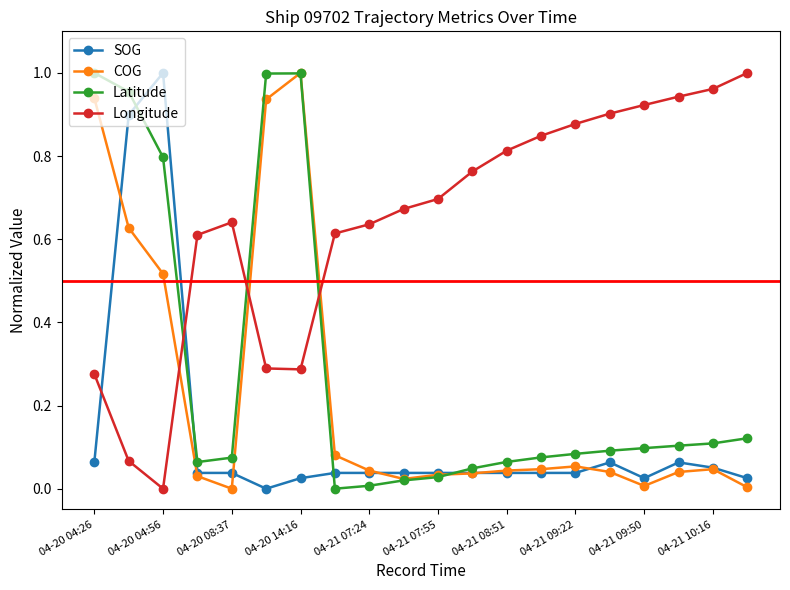

How many intersections are there between SOG and Longitude?

2